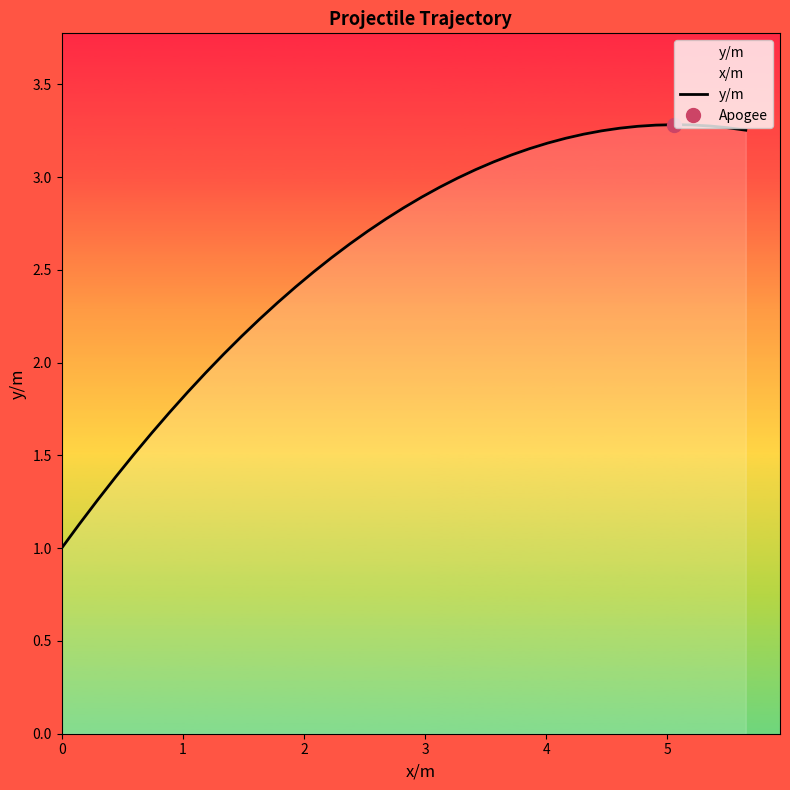

Count the number of data series in this chart.

1